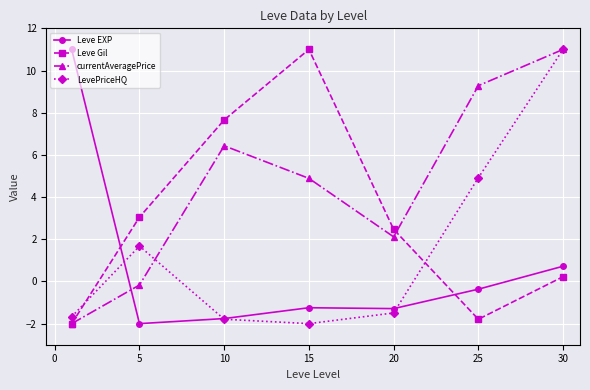

True or false: Leve Gil has more than 1 interior local peaks.

False